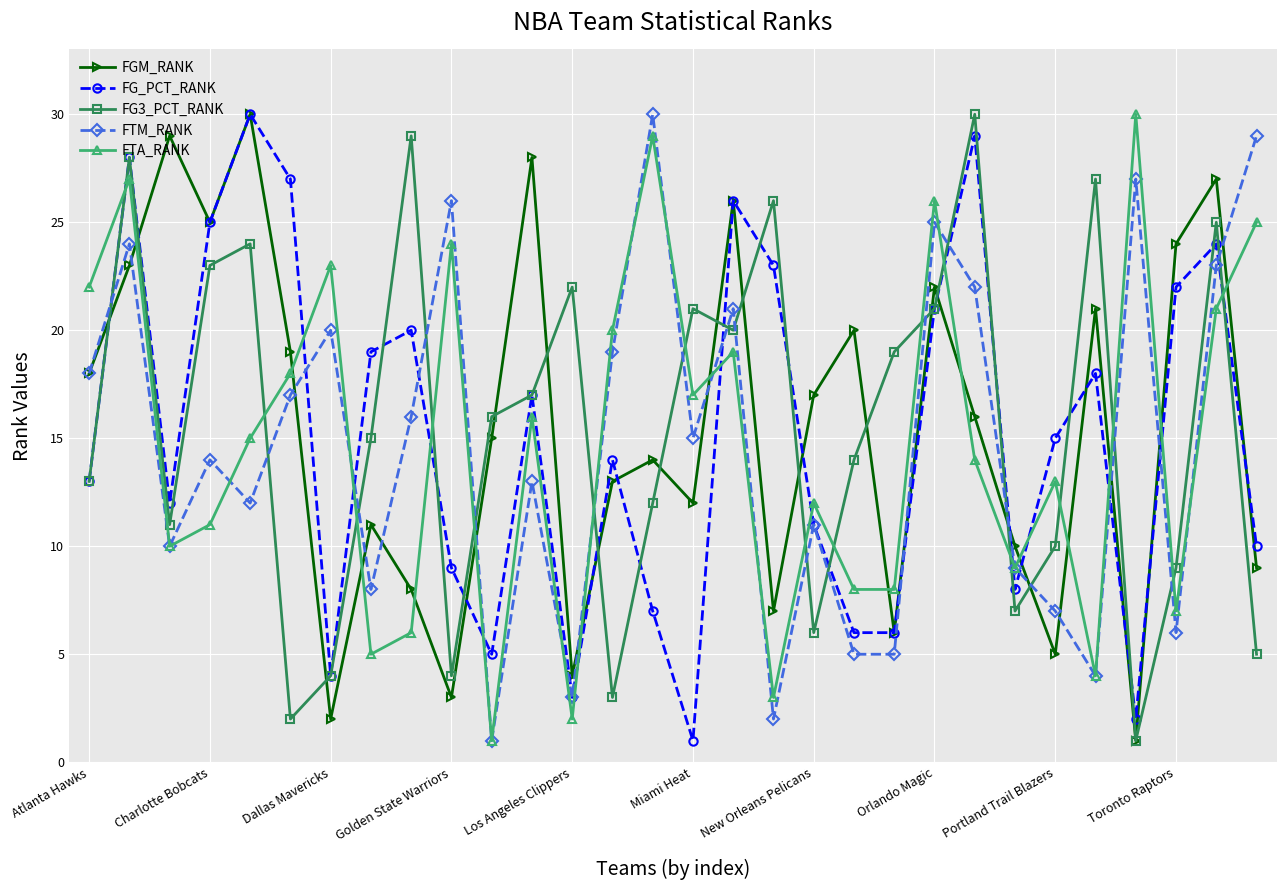

How many interior local peaks does the FTA_RANK series have?

10